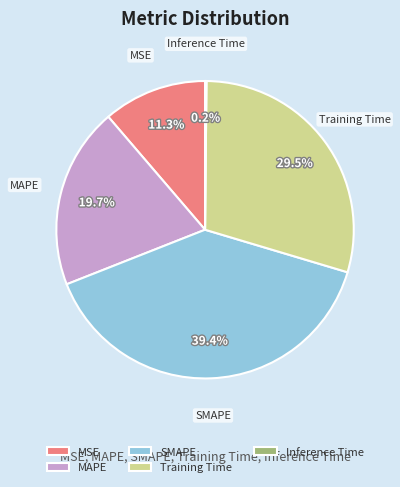

Which slice is the largest?

SMAPE